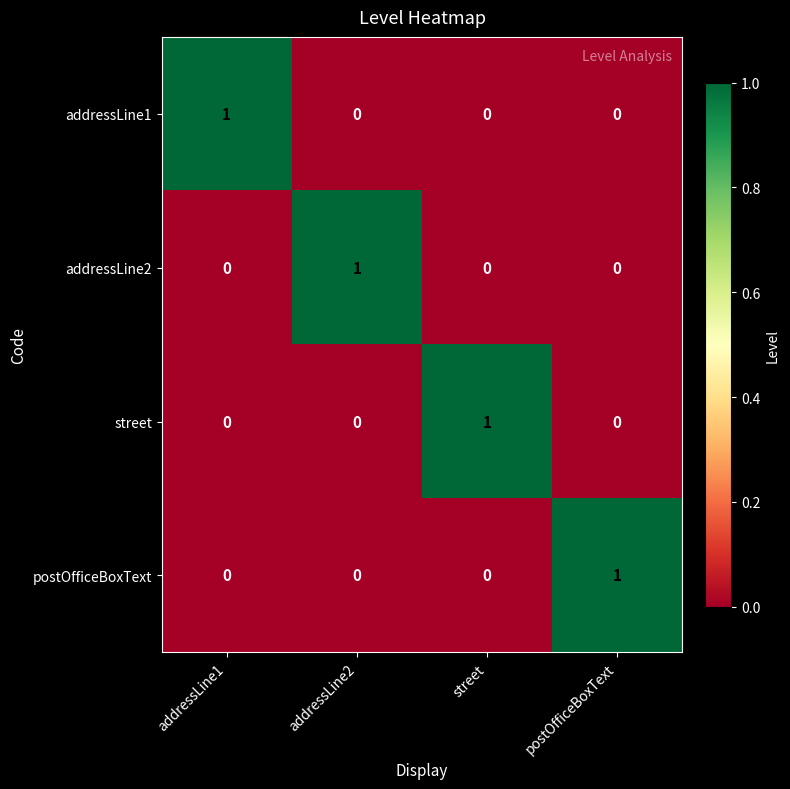

Reading right to left, what are all the values shown in this chart?

addressLine1: postOfficeBoxText=0	street=0	addressLine2=0	addressLine1=1
addressLine2: postOfficeBoxText=0	street=0	addressLine2=1	addressLine1=0
street: postOfficeBoxText=0	street=1	addressLine2=0	addressLine1=0
postOfficeBoxText: postOfficeBoxText=1	street=0	addressLine2=0	addressLine1=0